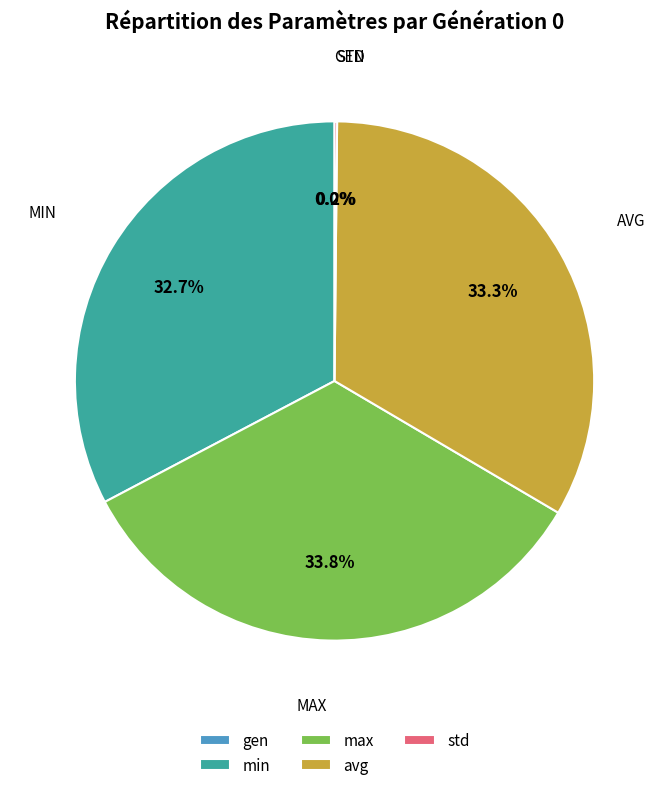

To the nearest percent, what is the combined percentage of std and max?

34%